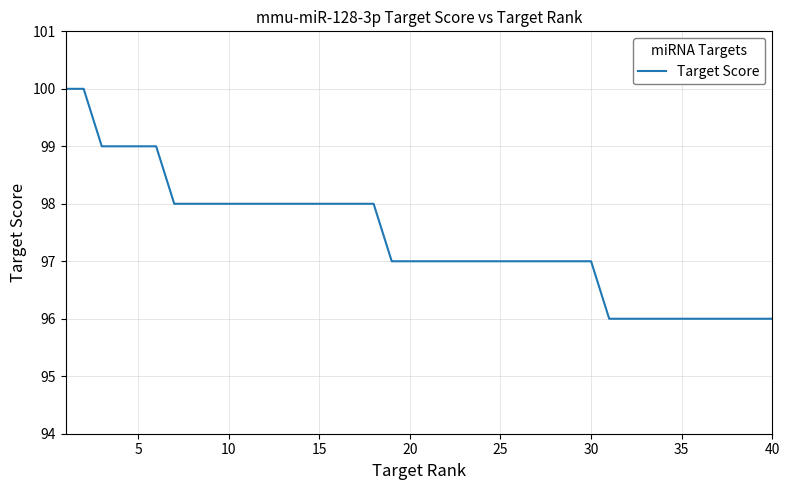

What is the smallest value displayed?

96